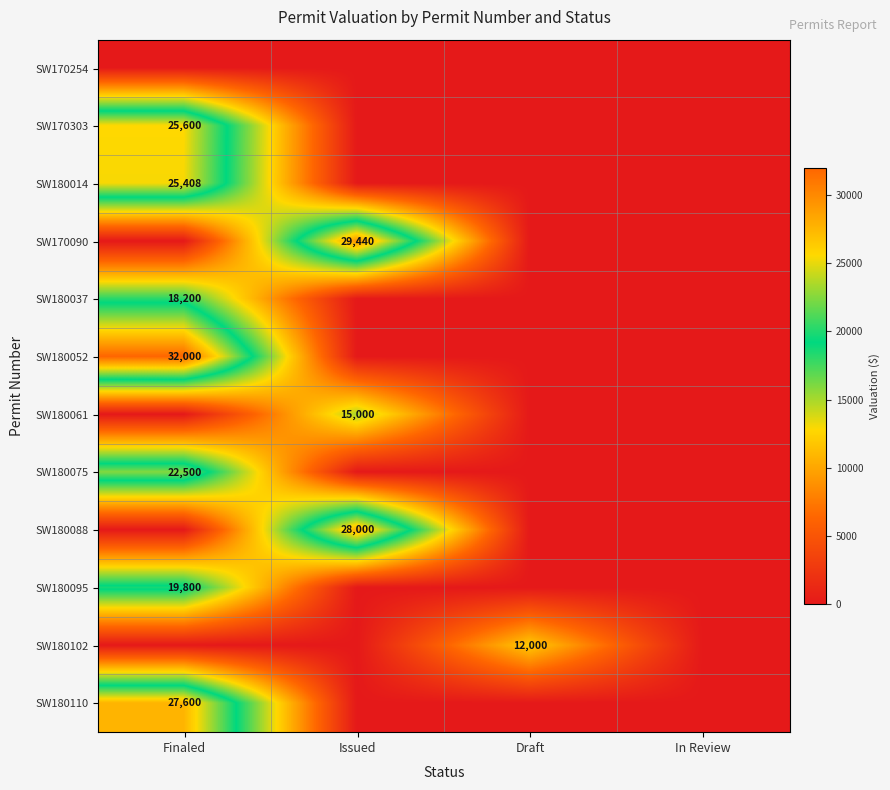

Which has a higher value, Finaled or In Review?

Finaled